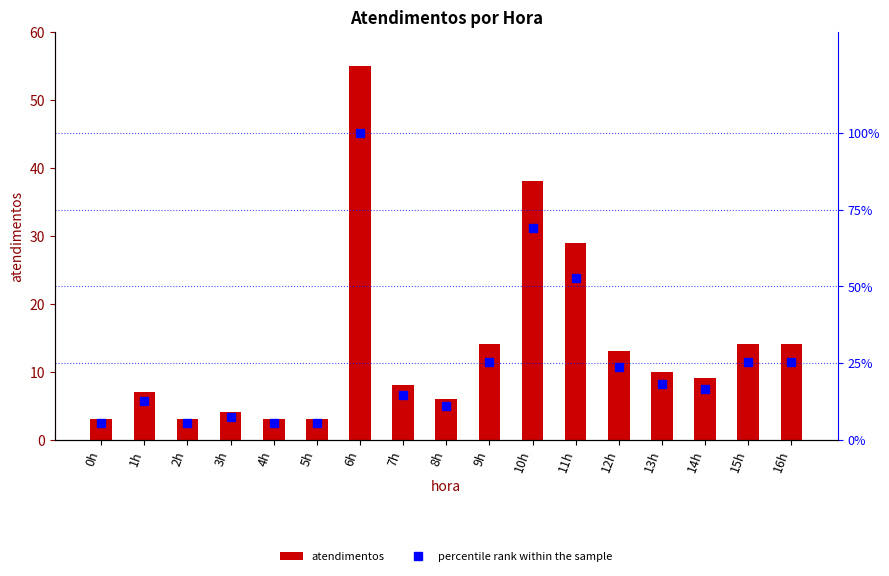

What is the minimum value shown in the chart?

3.0